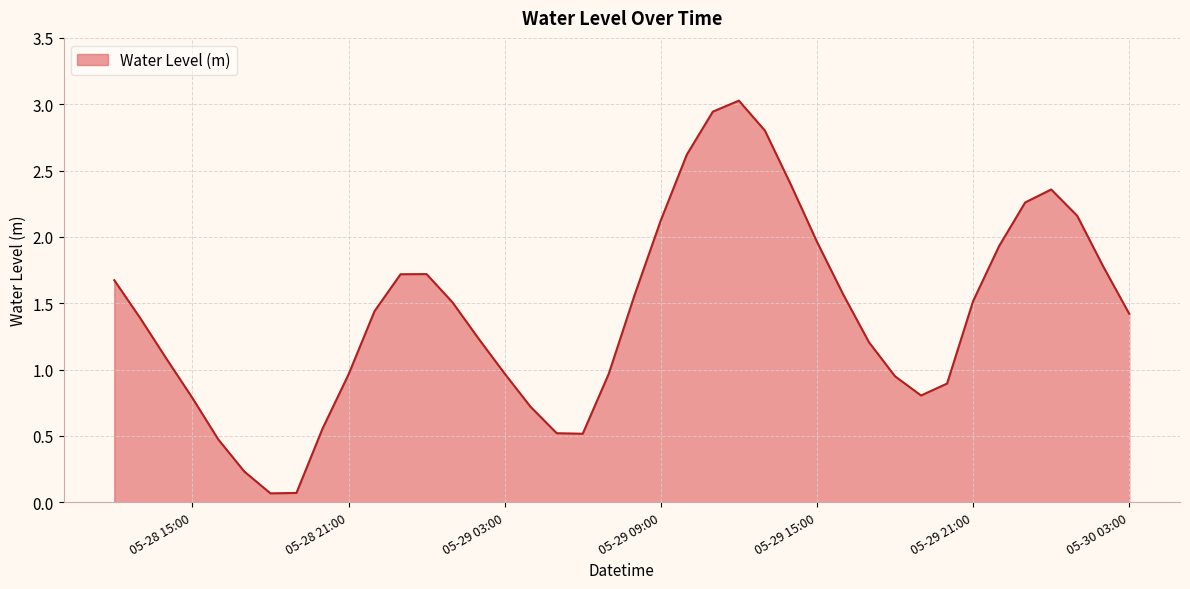

What is the greatest value displayed?

3.0